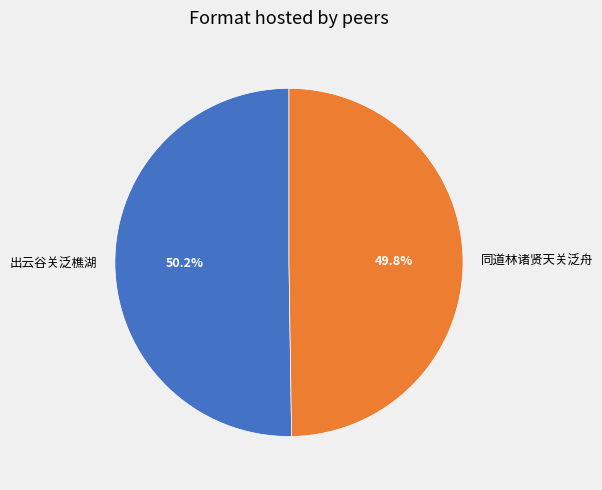

Approximately how many times larger is the value at 同道林诸贤天关泛舟 compared to 出云谷关泛樵湖?

1.0